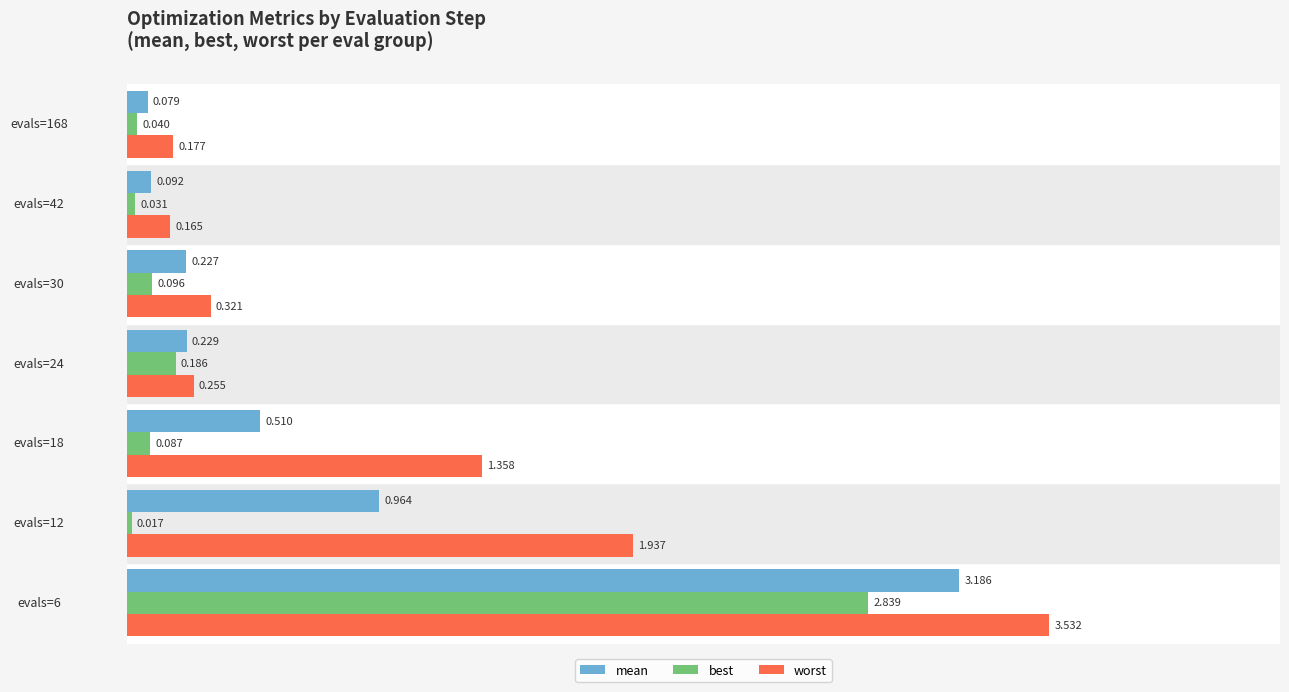

List the series in order of their peak value, highest first.

worst, mean, best